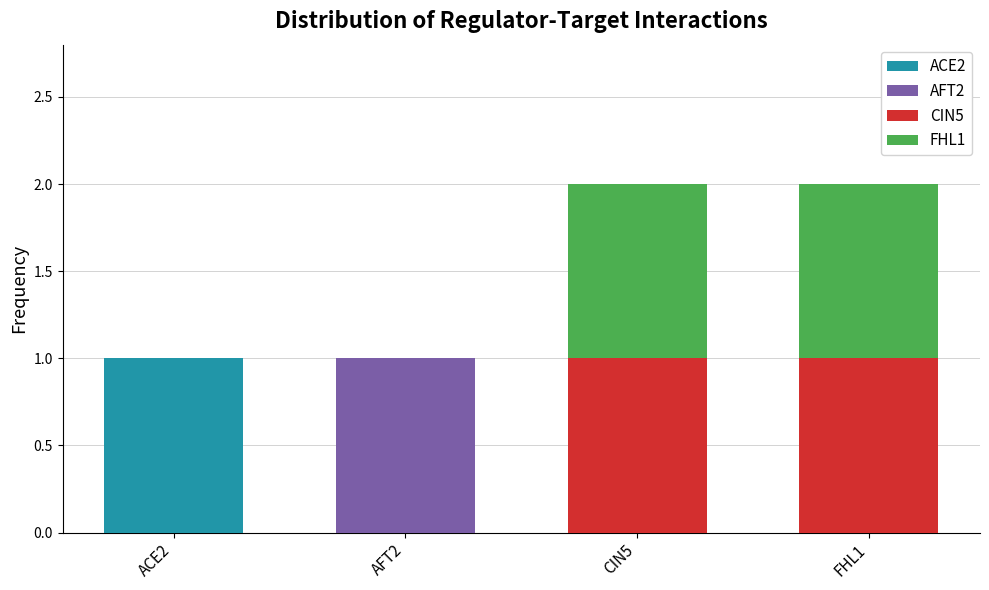

Reading right to left, transcribe the values for ACE2.

FHL1=0	CIN5=0	AFT2=0	ACE2=1